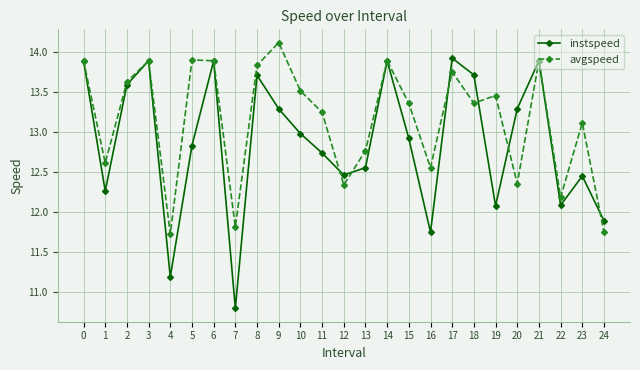

List the series in order of their overall mean, lowest first.

instspeed, avgspeed